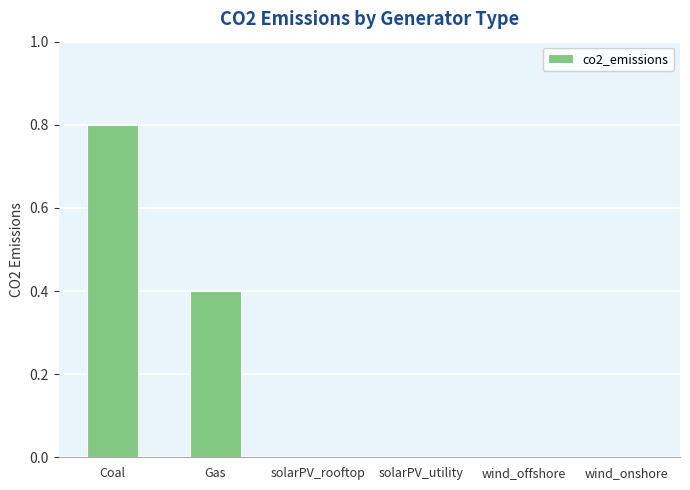

Reading left to right, what are all the values shown in this chart?

Coal=0.8	Gas=0.4	solarPV_rooftop=0.0	solarPV_utility=0.0	wind_offshore=0.0	wind_onshore=0.0